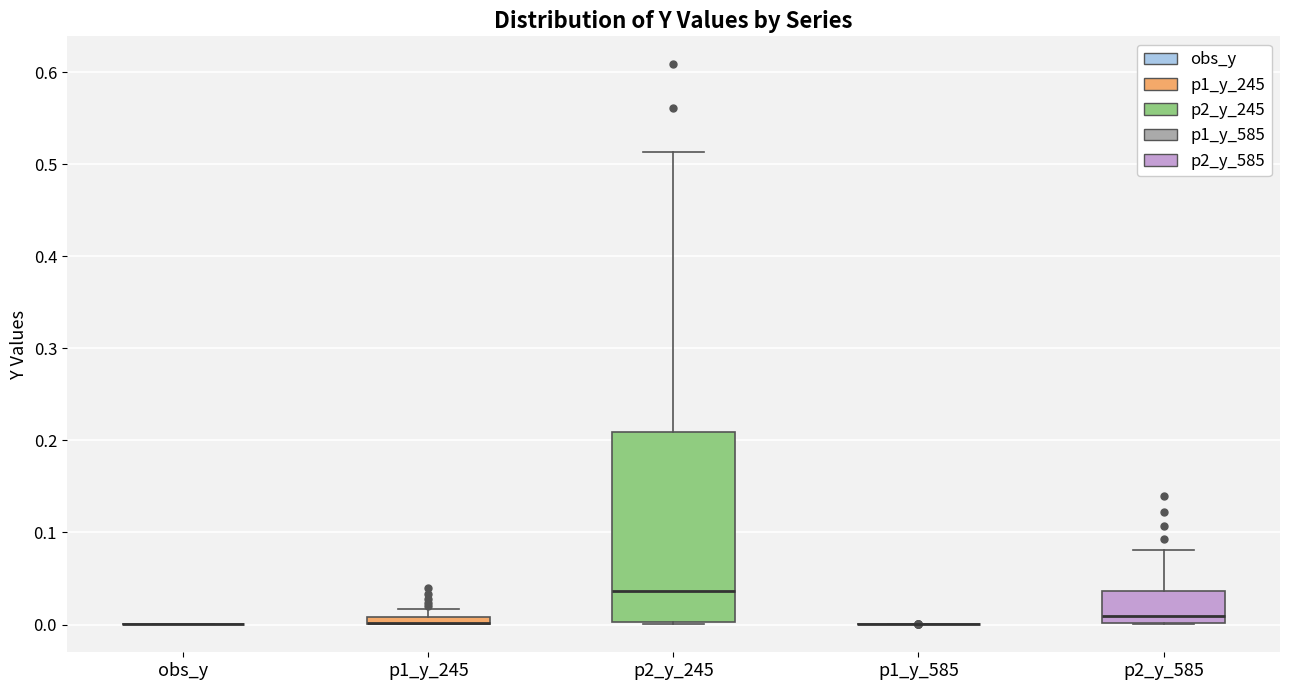

Comparing the boxes themselves (not the whiskers), which one is the tallest?

p2_y_245